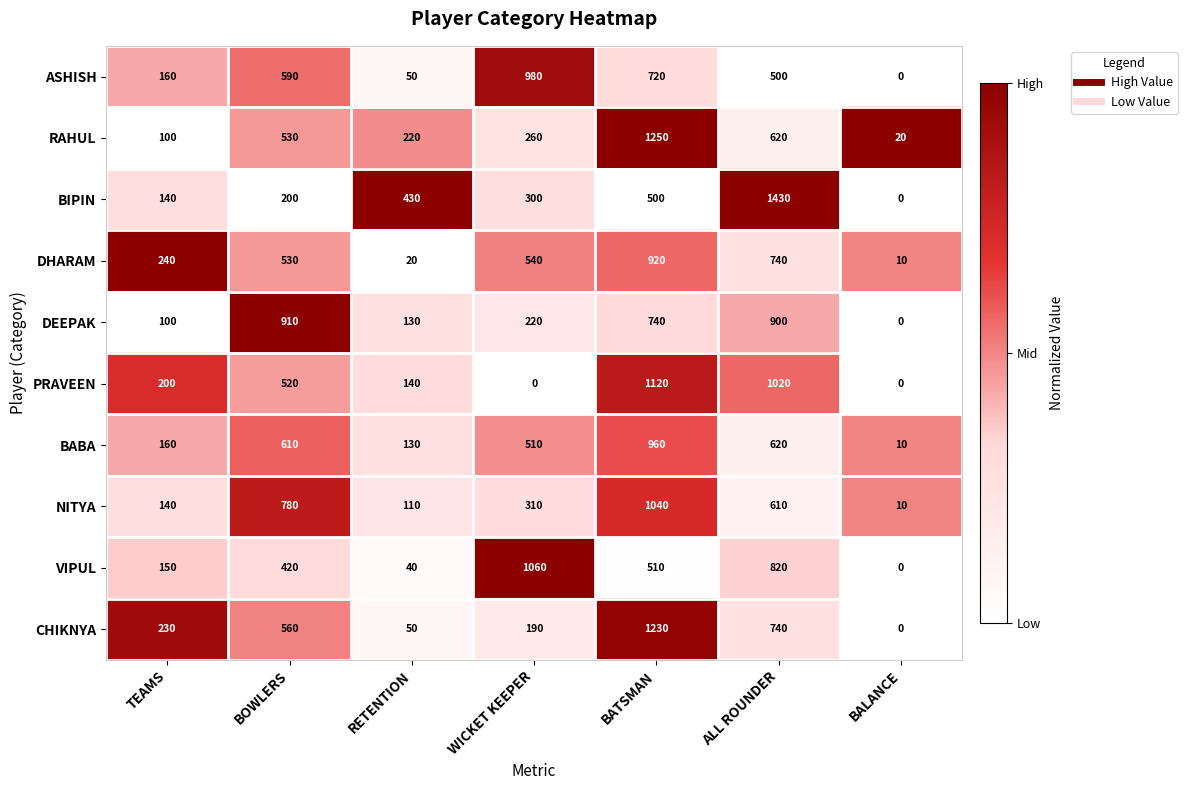

Which category has the highest value across all series?

ALL ROUNDER